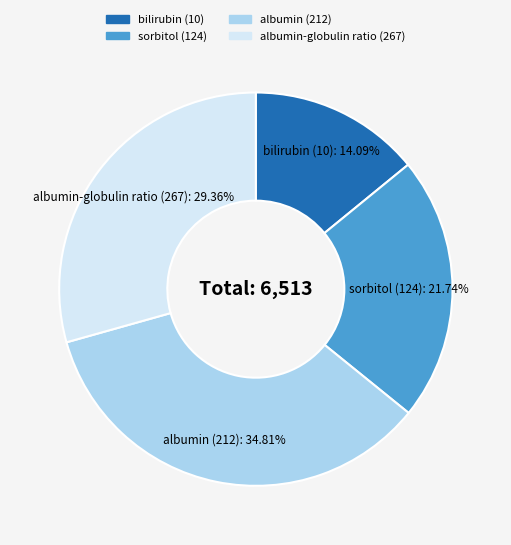

Is albumin (212) the majority of the pie?

No